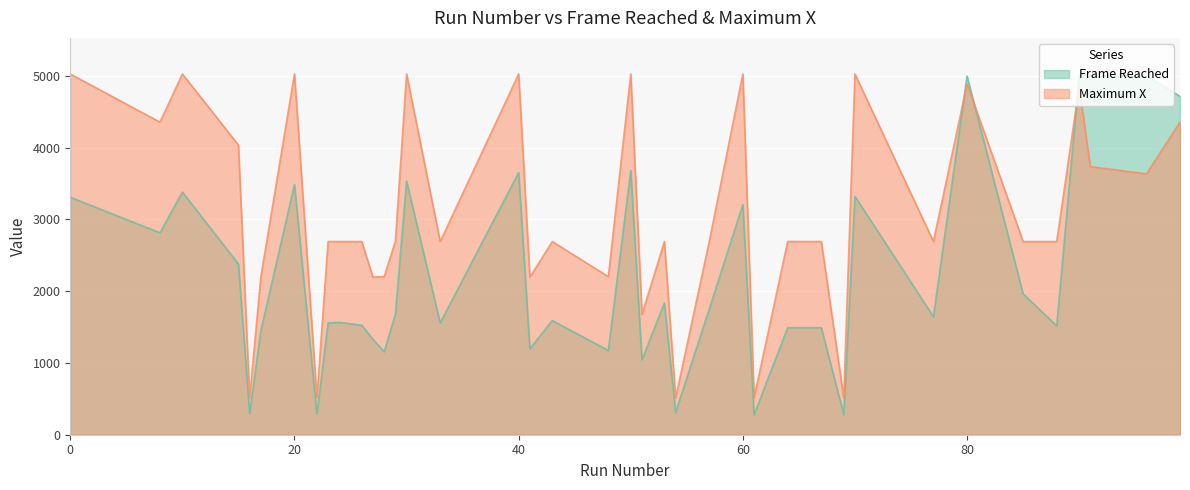

Rank the series at 29 from highest to lowest value.

Maximum X, Frame Reached